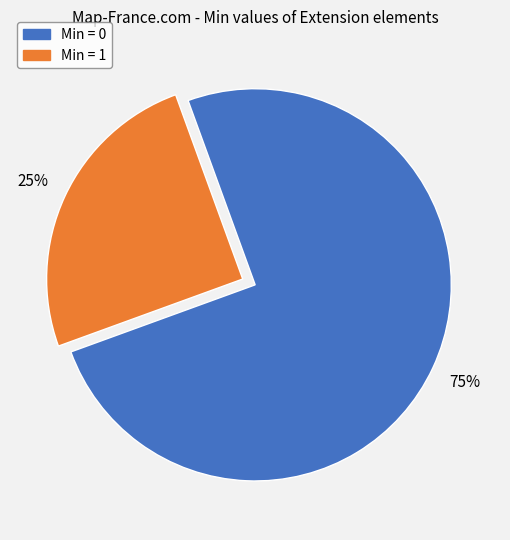

To the nearest percent, what is the average slice percentage?

50%